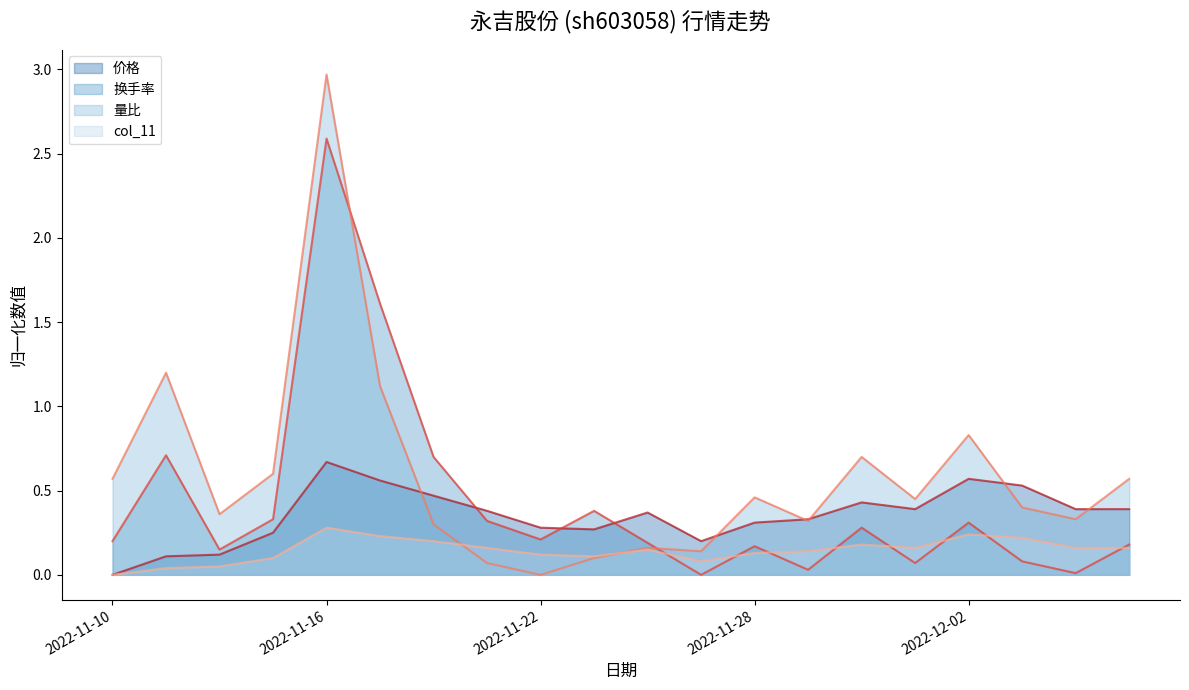

Between 2022-11-15 and 2022-11-18, which series saw the biggest shift?

换手率